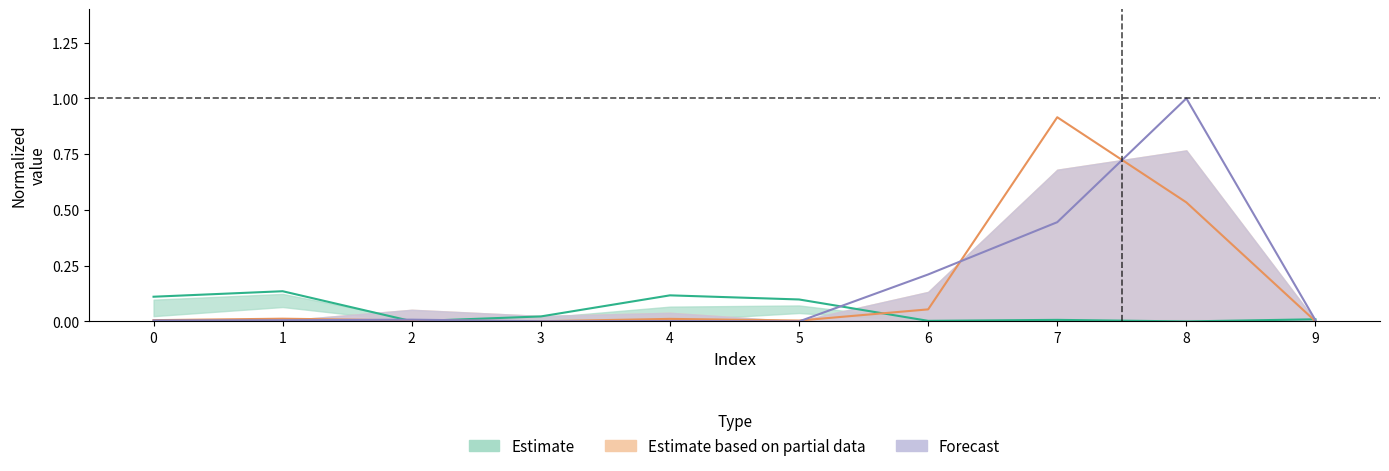

Between 1 and 9, which is larger?

1